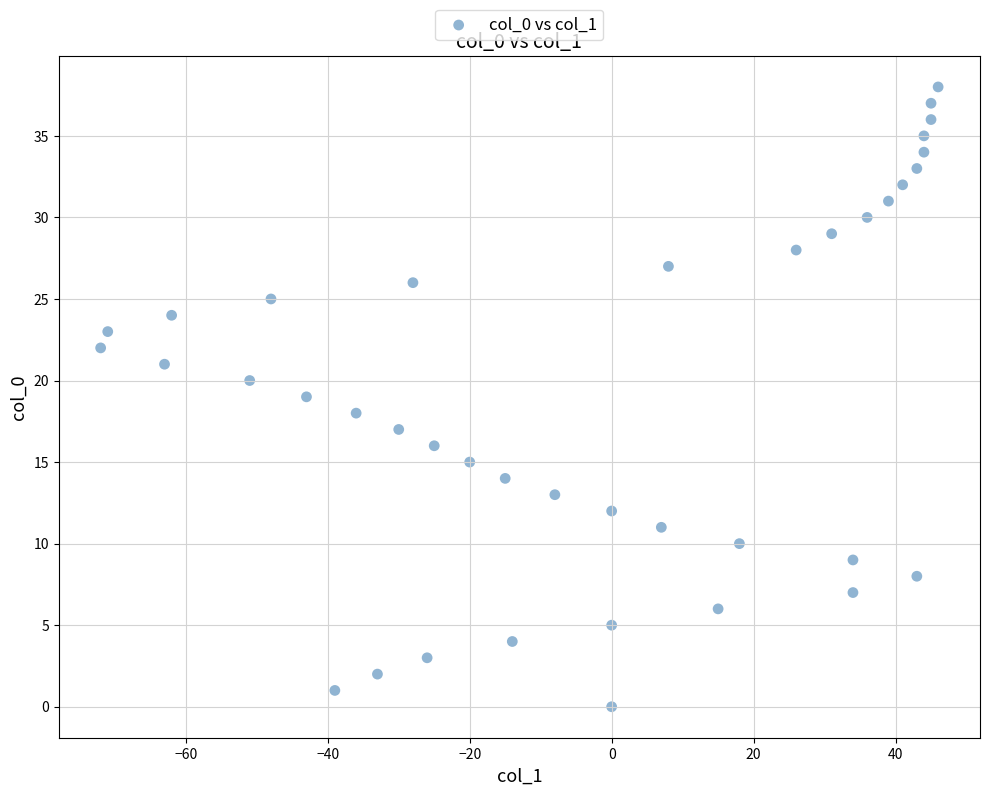

What is the range of X values (max minus min)?

118